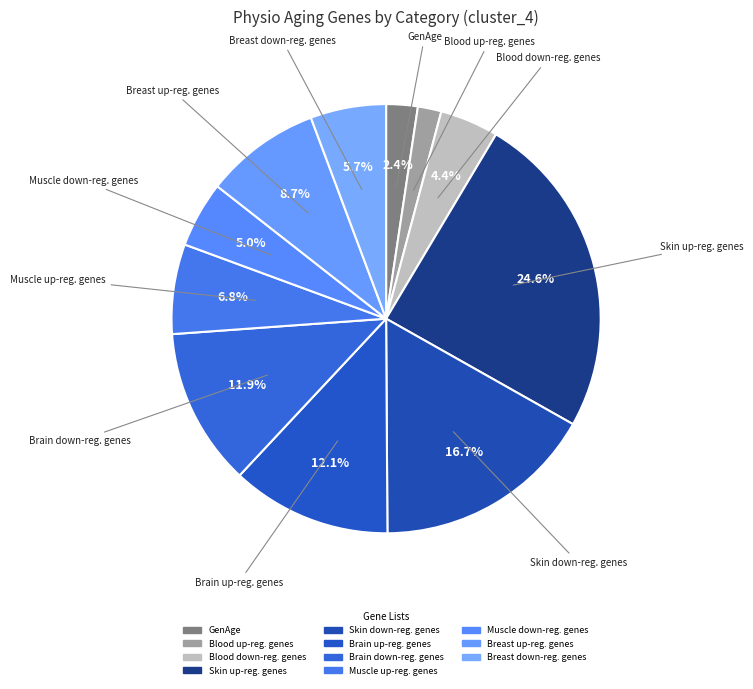

What is the largest slice in the pie chart?

Skin up-reg. genes